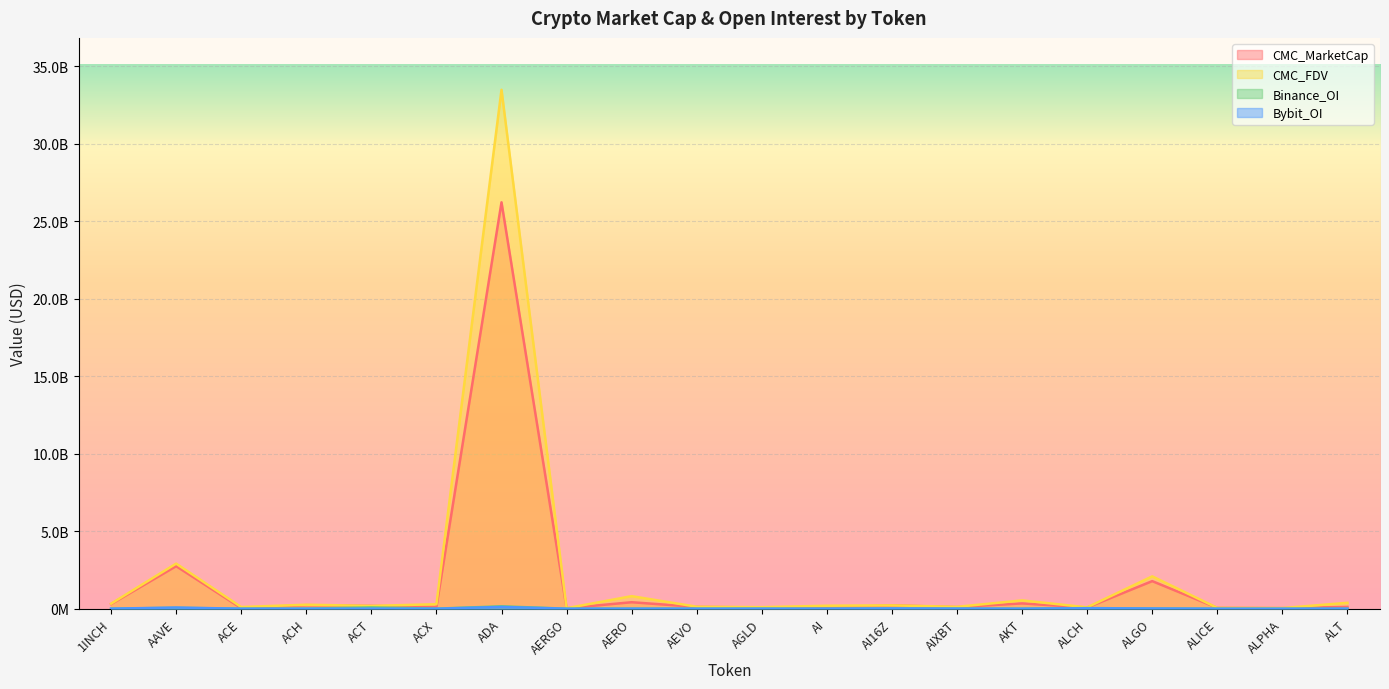

Where is the first local maximum for CMC_FDV?

AAVE